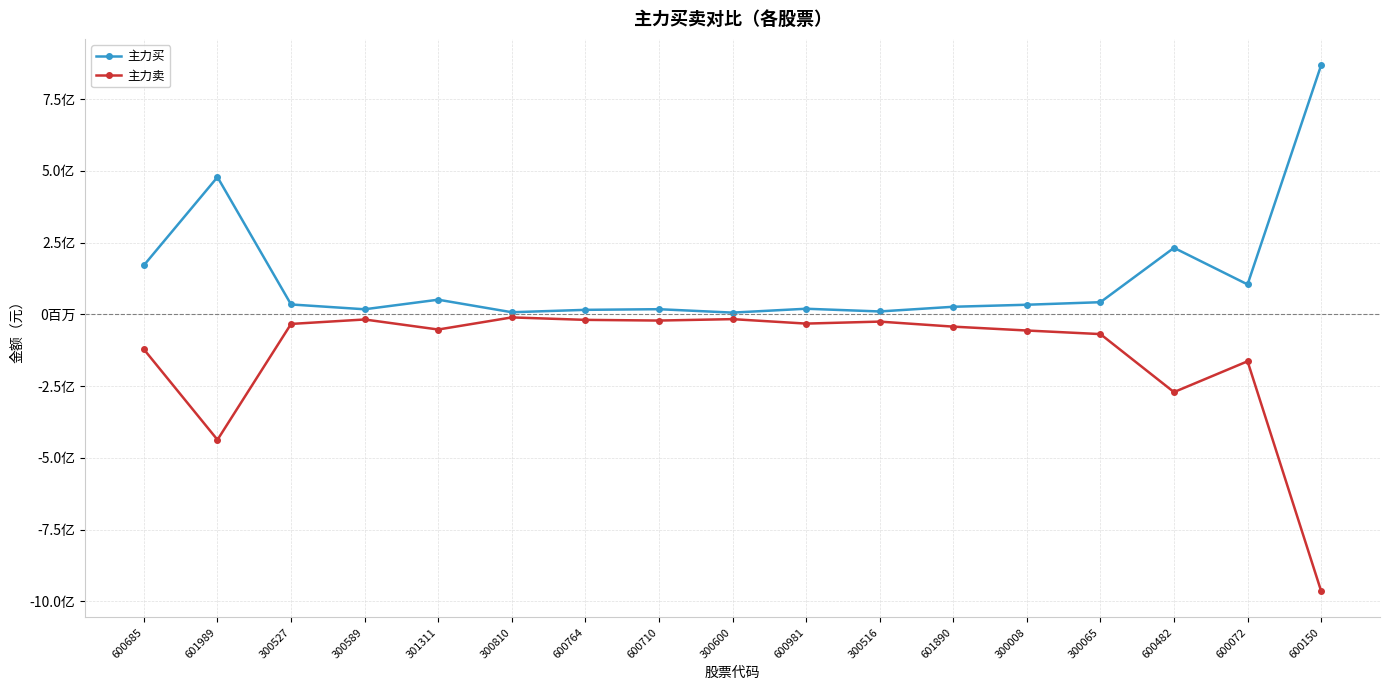

Where does the 主力买 series first go above 33872602?

600685